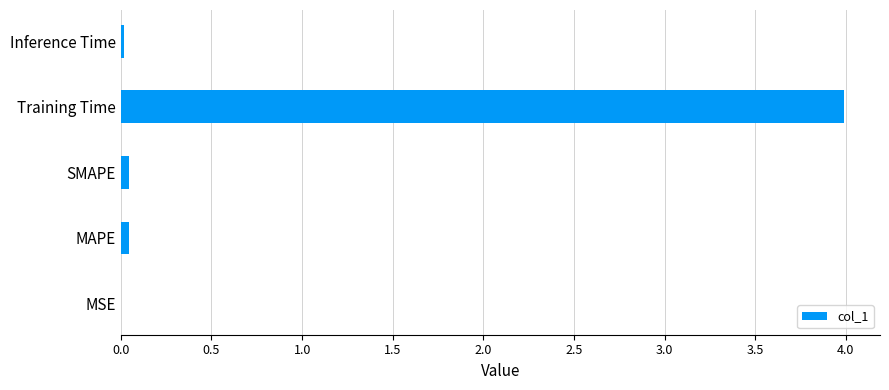

Are the bars horizontal?

Yes